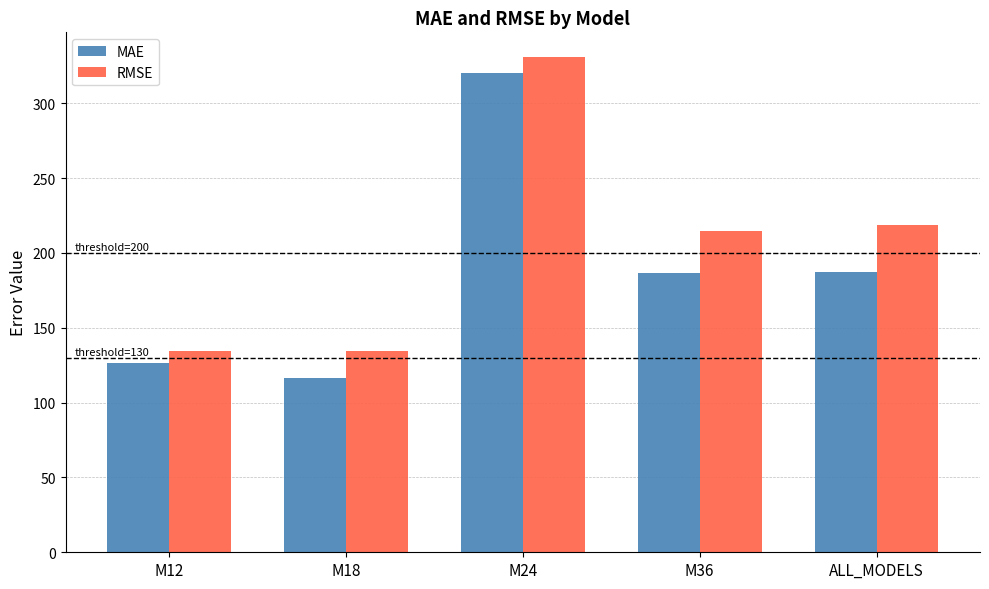

Is the value of MAE at M36 greater than the value of RMSE at M24?

No